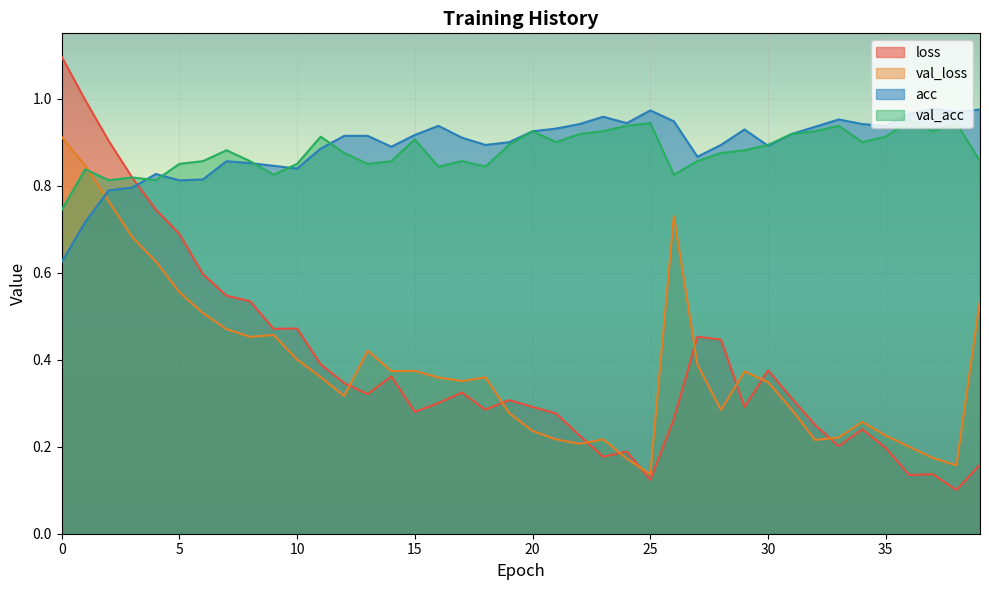

How many lines are shown in the chart?

4